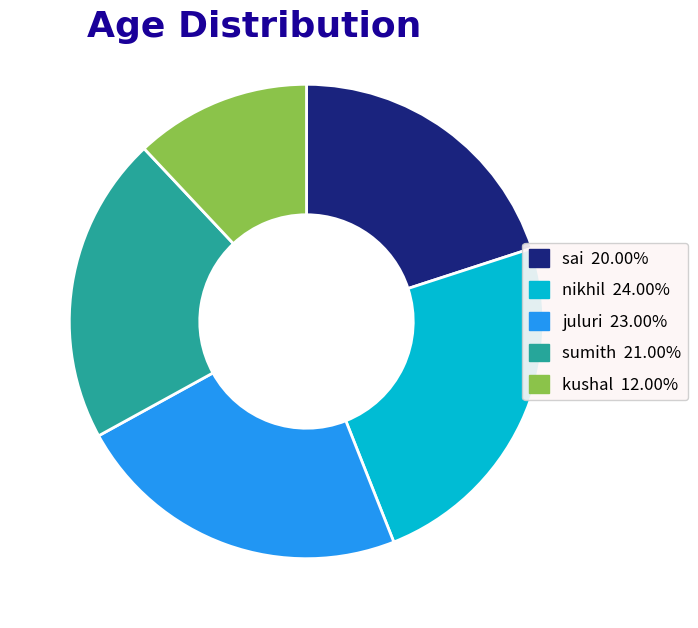

What is the ratio of the value at nikhil 24.00% to the value at sumith 21.00%?

1.1